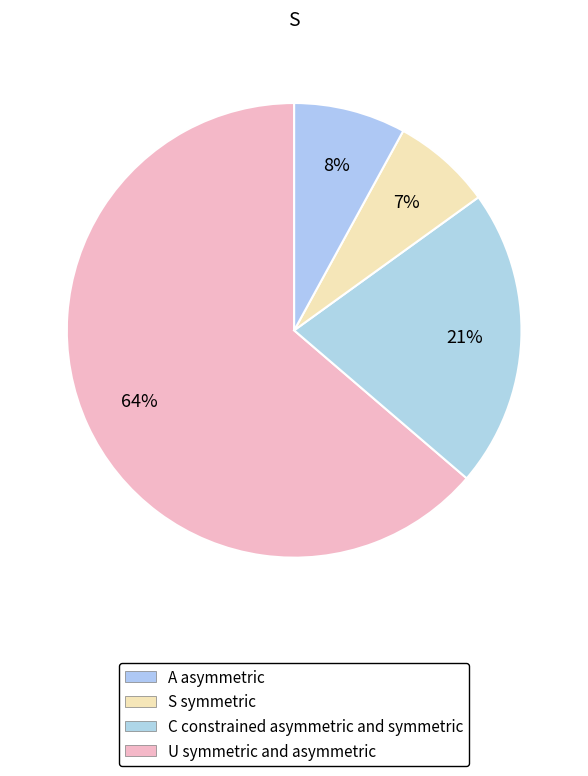

How many segments does this pie chart have?

4